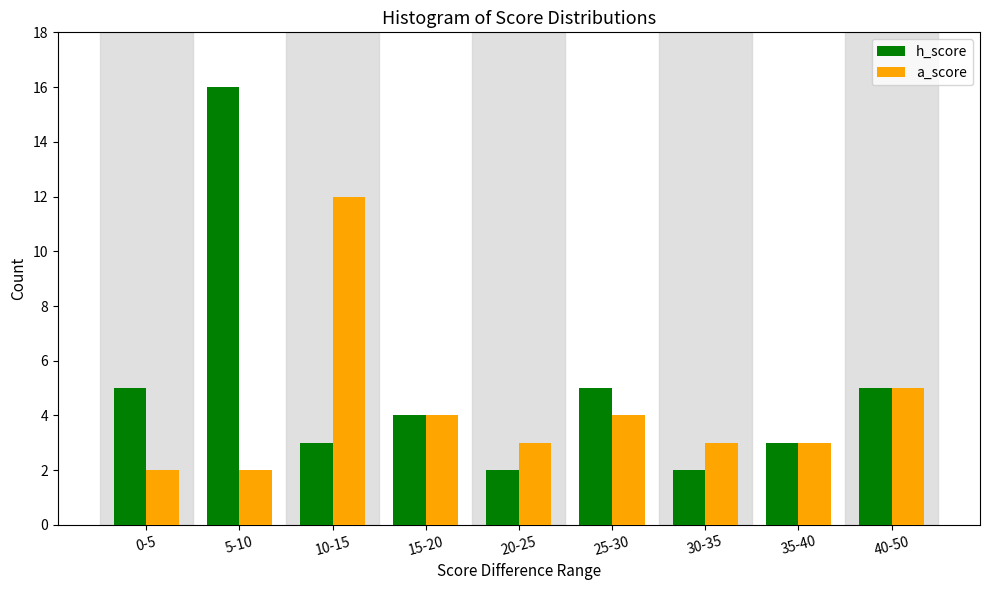

Reading left to right, transcribe all the data shown in this chart.

h_score: 0-5=5	5-10=16	10-15=3	15-20=4	20-25=2	25-30=5	30-35=2	35-40=3	40-50=5
a_score: 0-5=2	5-10=2	10-15=12	15-20=4	20-25=3	25-30=4	30-35=3	35-40=3	40-50=5